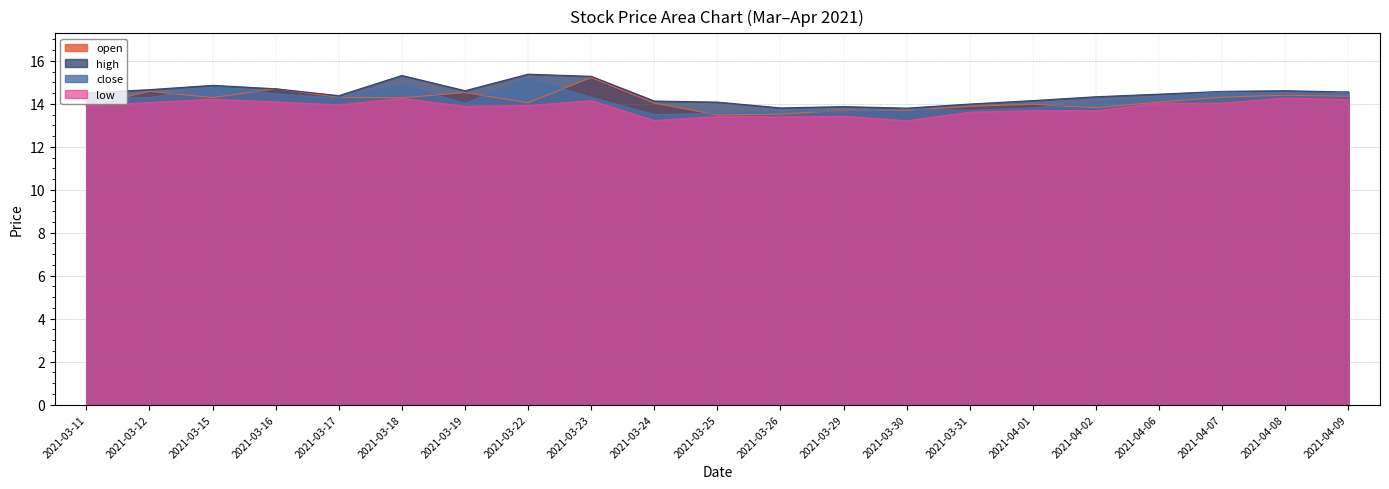

Reading left to right, list all the values displayed in this chart.

open: 13.9	14.6	14.3	14.7	14.3	14.3	14.5	14.1	15.2	14.0	13.5	13.5	13.7	13.7	13.9	14.0	13.8	14.1	14.3	14.4	14.3
high: 14.5	14.7	14.9	14.7	14.4	15.3	14.6	15.4	15.3	14.1	14.1	13.8	13.9	13.8	14.0	14.2	14.3	14.4	14.6	14.6	14.6
close: 14.3	14.3	14.8	14.5	14.3	14.9	14.0	15.2	14.3	13.5	13.6	13.7	13.7	13.8	13.7	13.8	14.1	14.3	14.6	14.4	14.6
low: 13.9	14.1	14.2	14.1	13.9	14.2	13.9	13.9	14.2	13.2	13.4	13.4	13.4	13.2	13.6	13.7	13.7	14.0	14.0	14.3	14.2